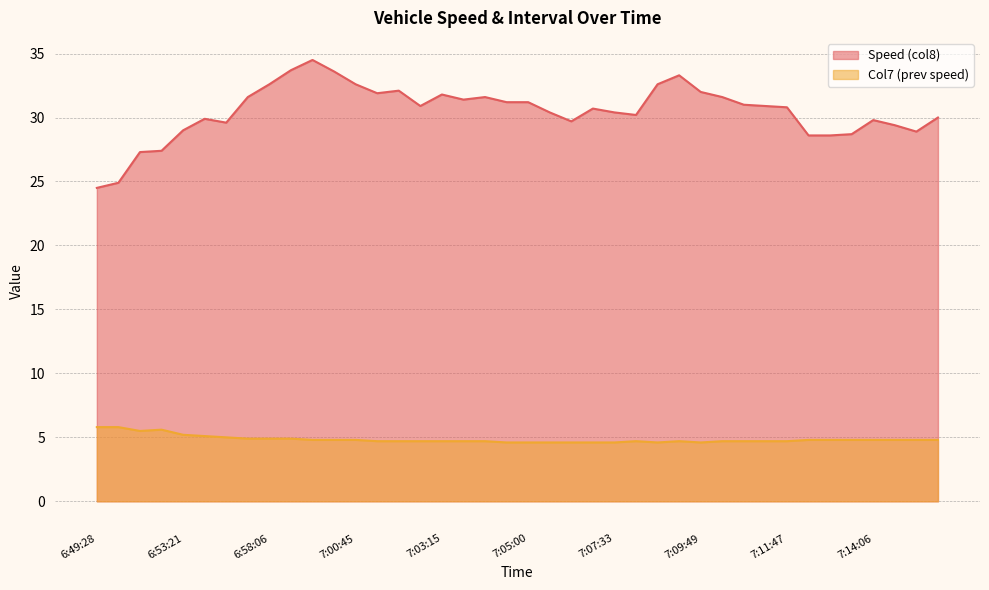

What is the difference between the highest and lowest values at 7:11:47?

26.1